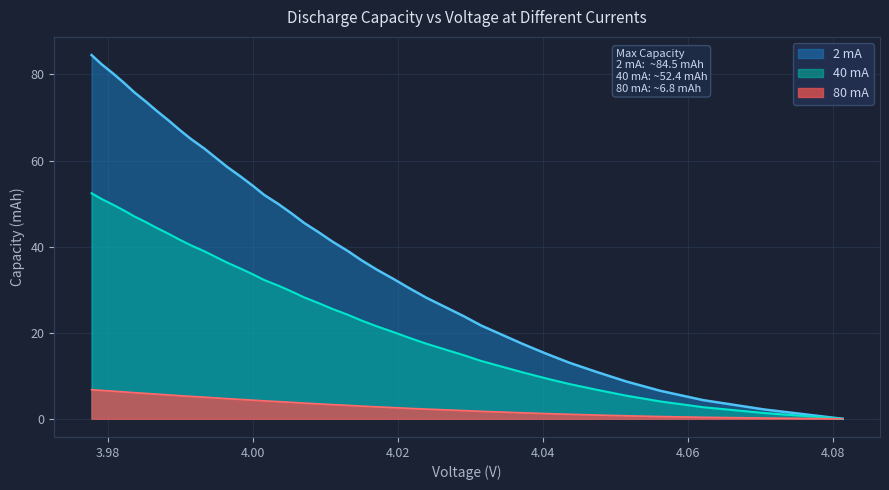

The 2mA_cycle series shows 50.7 at 15. True or false?

False